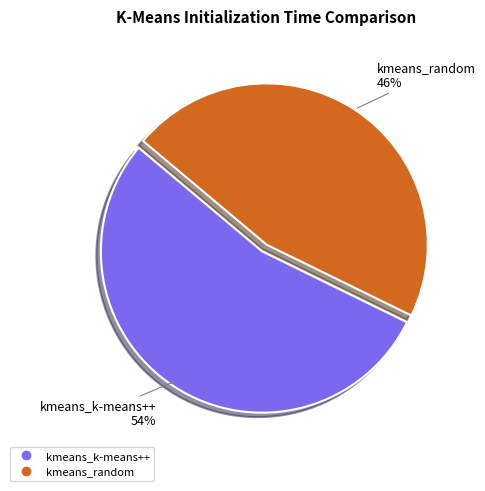

Which has a higher value, kmeans_k-means++ or kmeans_random?

kmeans_k-means++